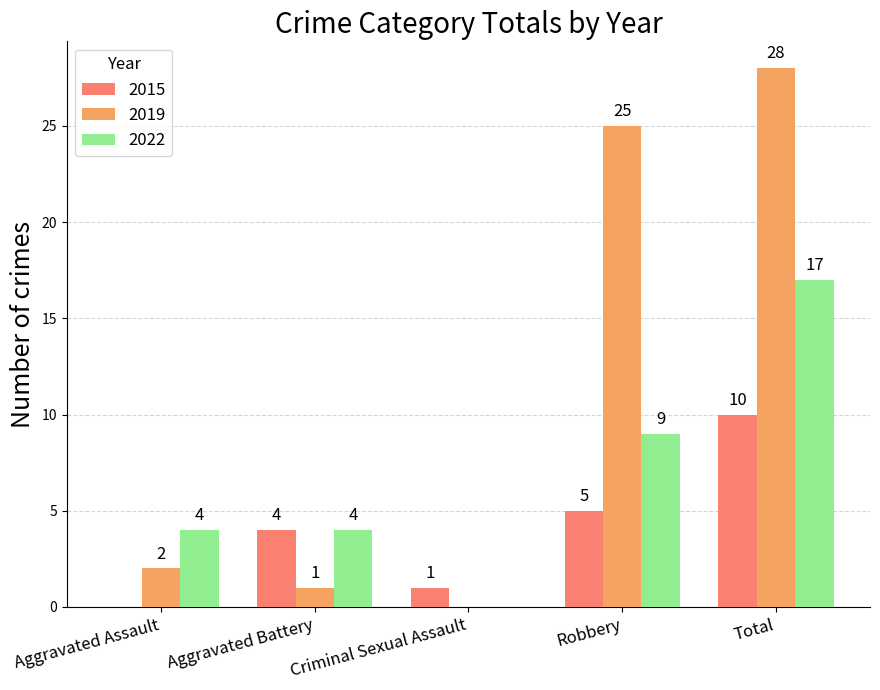

What is the sum of all 2015 values?

20